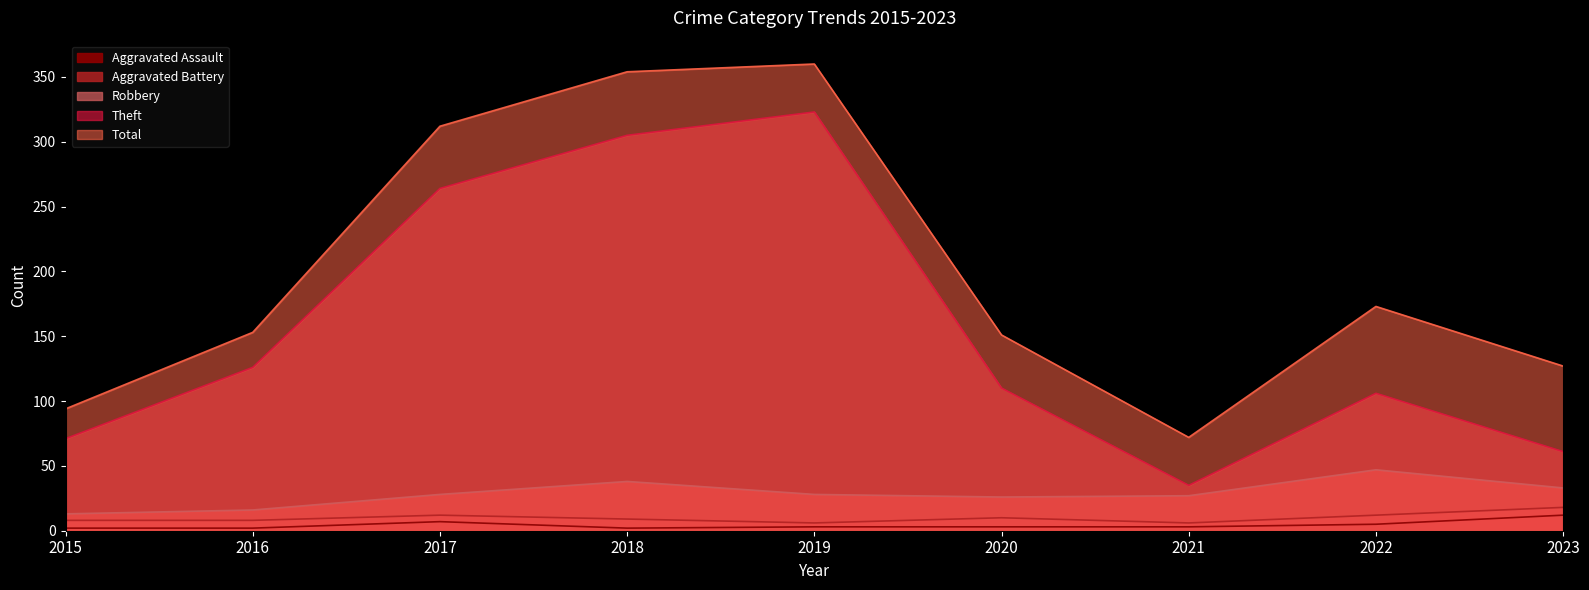

True or false: Aggravated Battery and Robbery cross at least once.

False